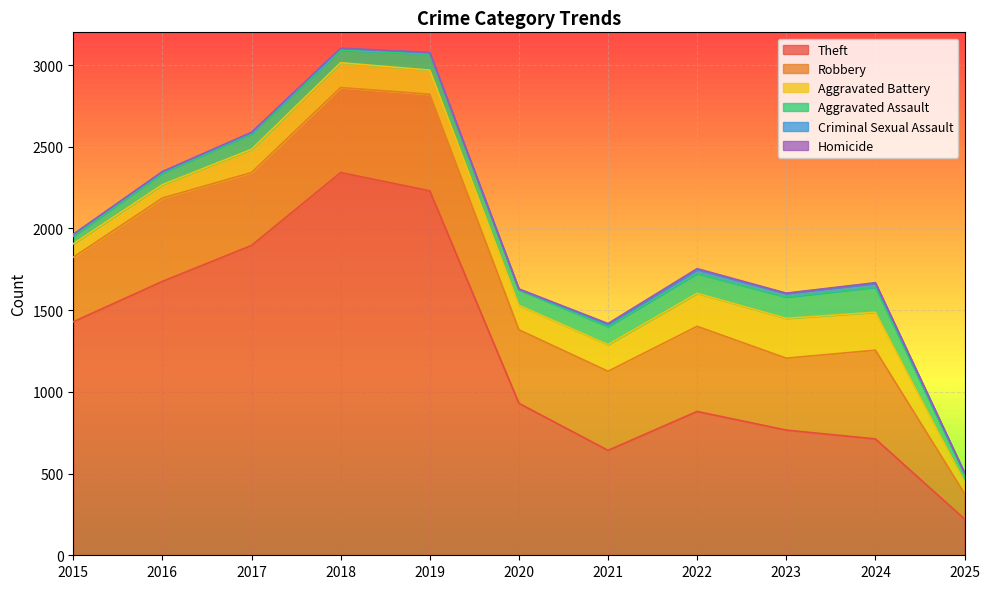

At which category is the sum across all series the highest?

2018